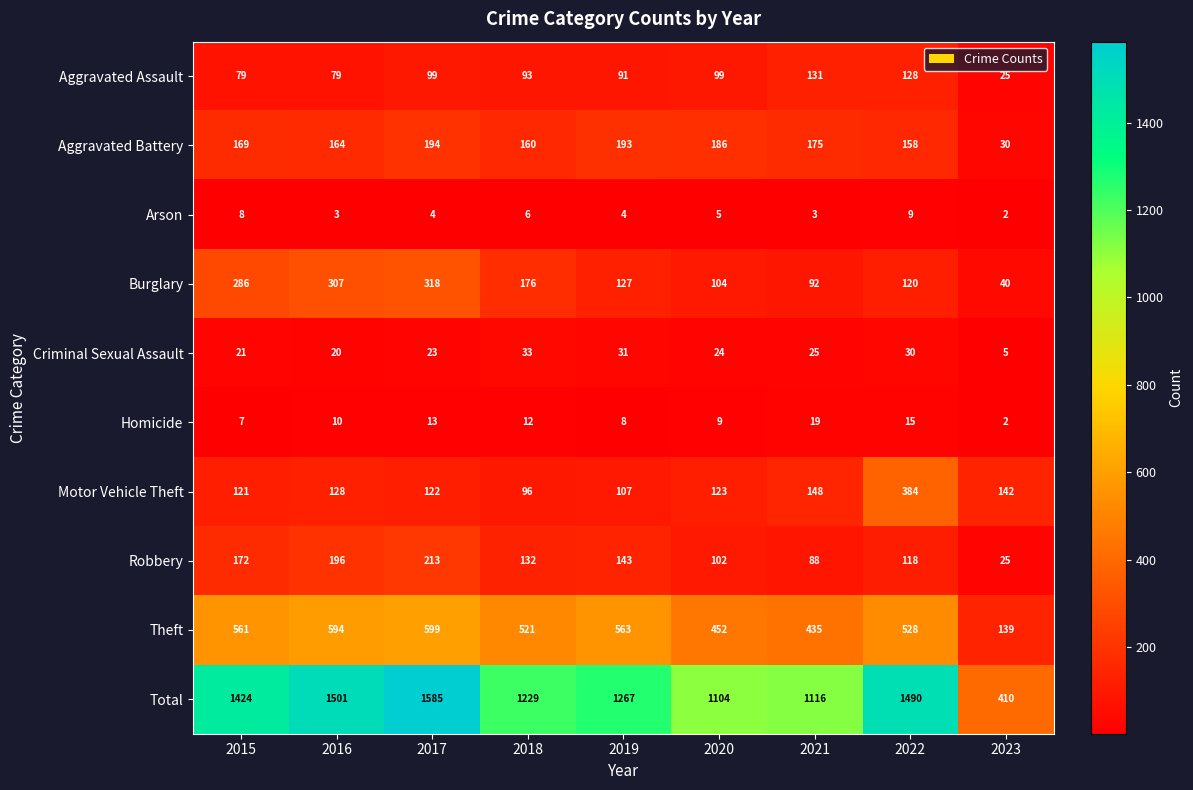

The value of Motor Vehicle Theft at 2021 is 222. True or false?

False